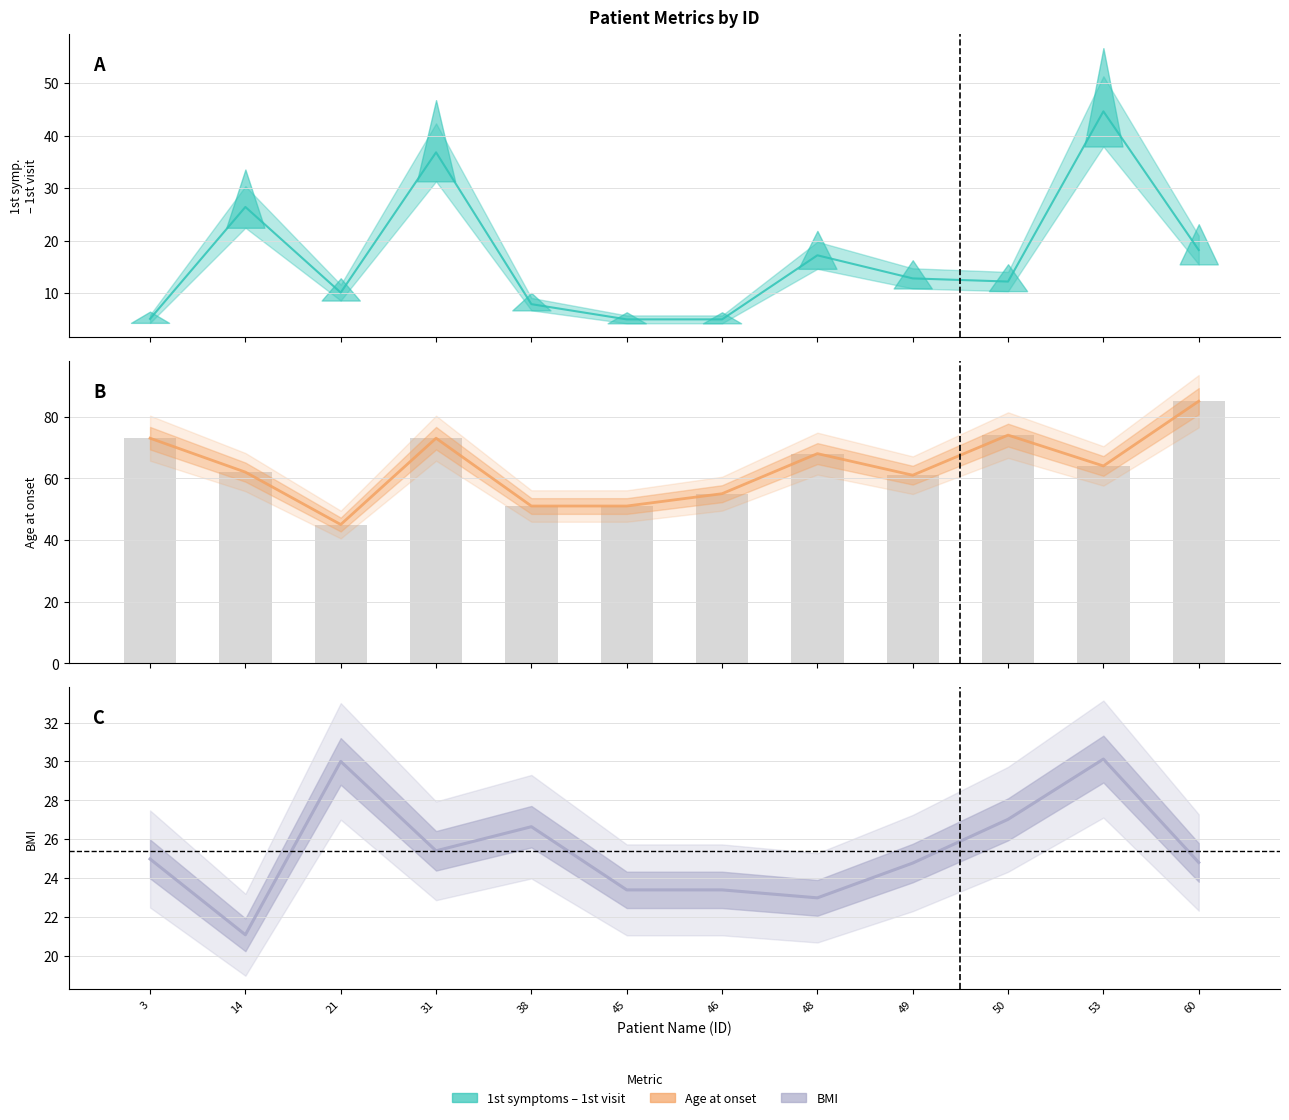

Rank the series by their maximum value, from highest to lowest.

Age at onset, 1st symptoms - 1st visit, BMI